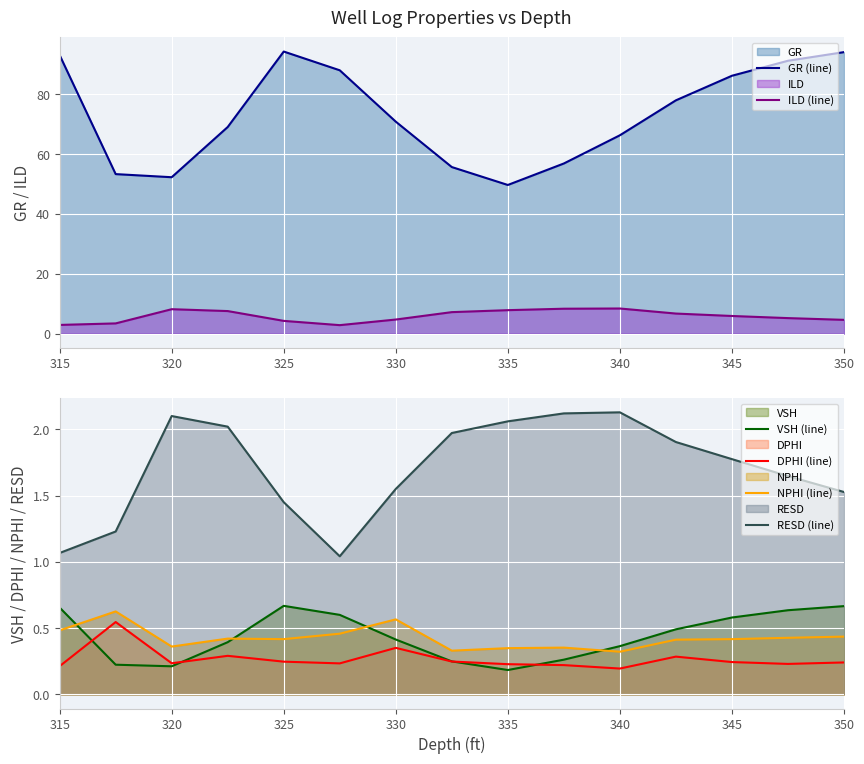

True or false: DPHI (line) and NPHI (line) intersect in this chart.

False